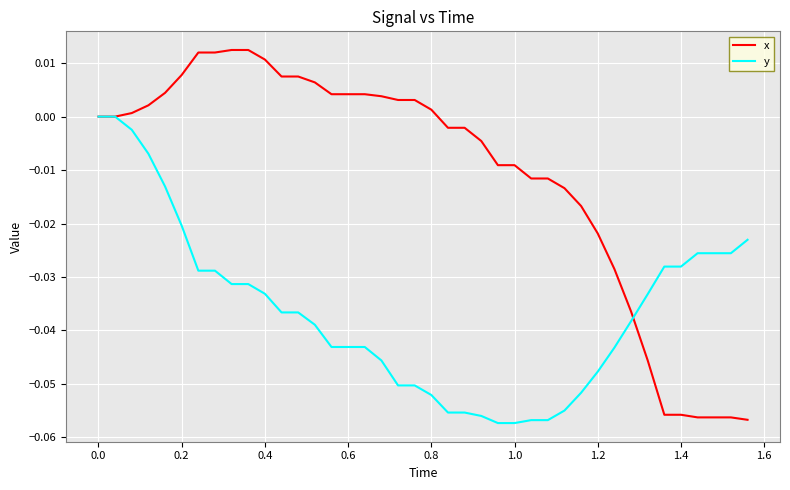

Which series has the widest spread of values?

x